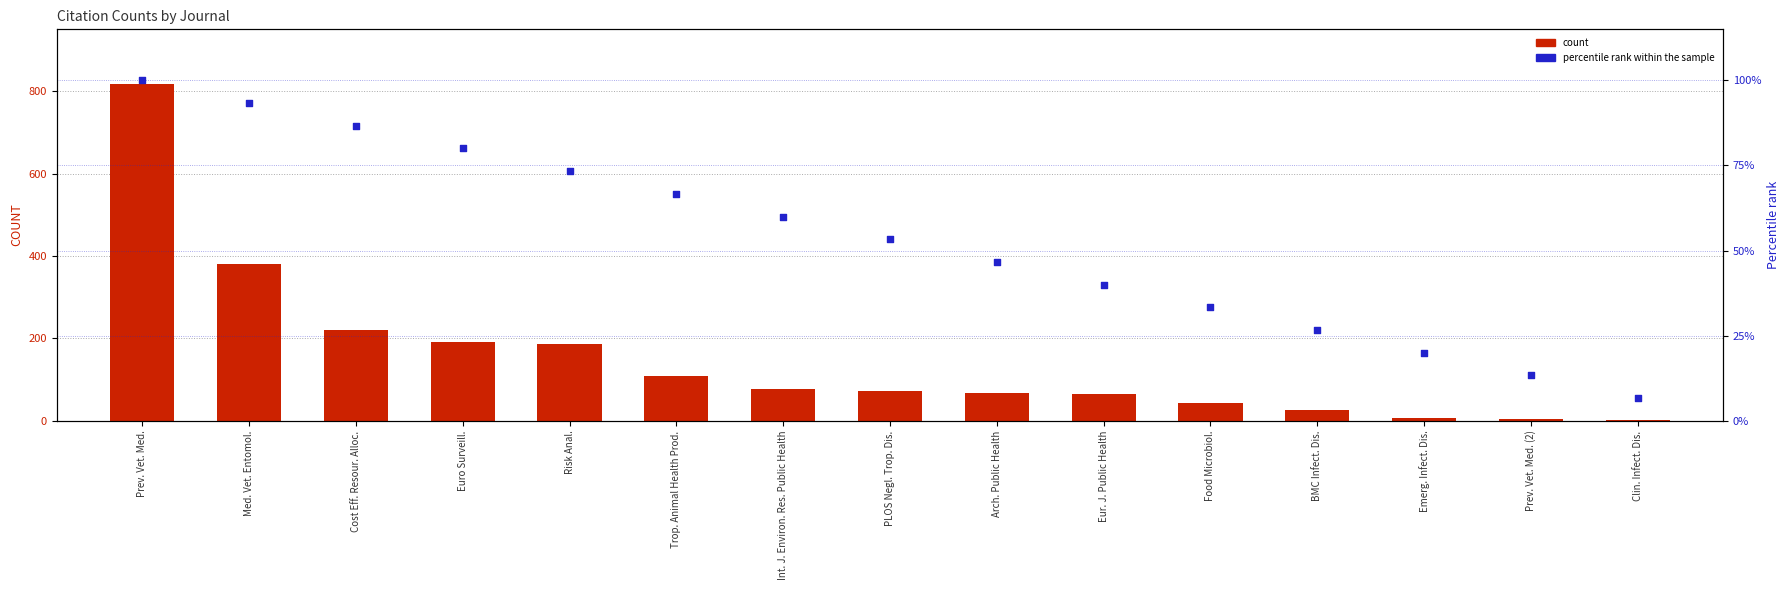

At which category is the sum across all series the highest?

Prev. Vet. Med.